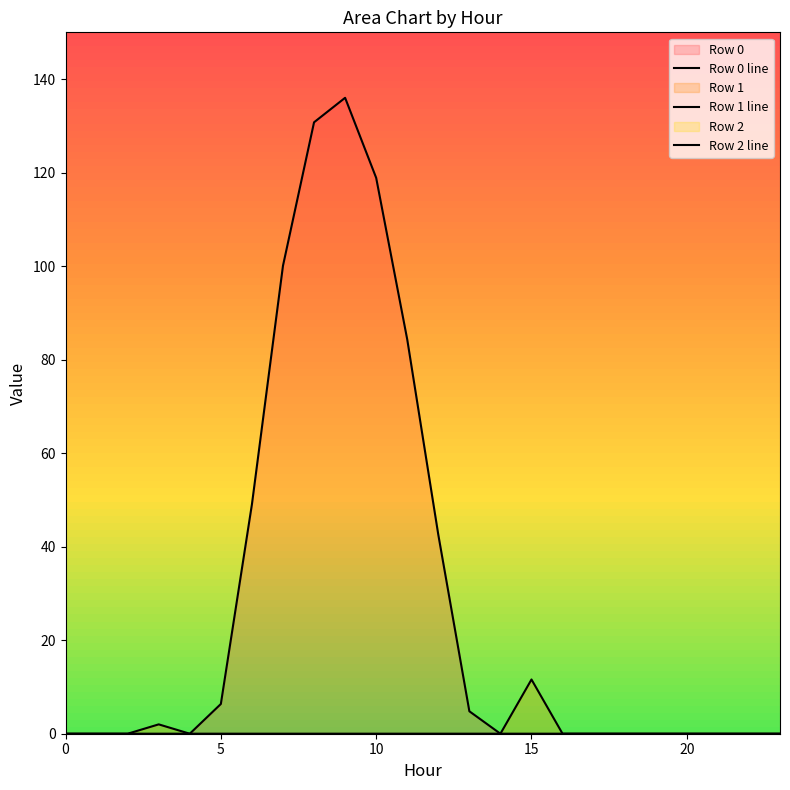

How many interior local peaks does the Row 1 line series have?

2